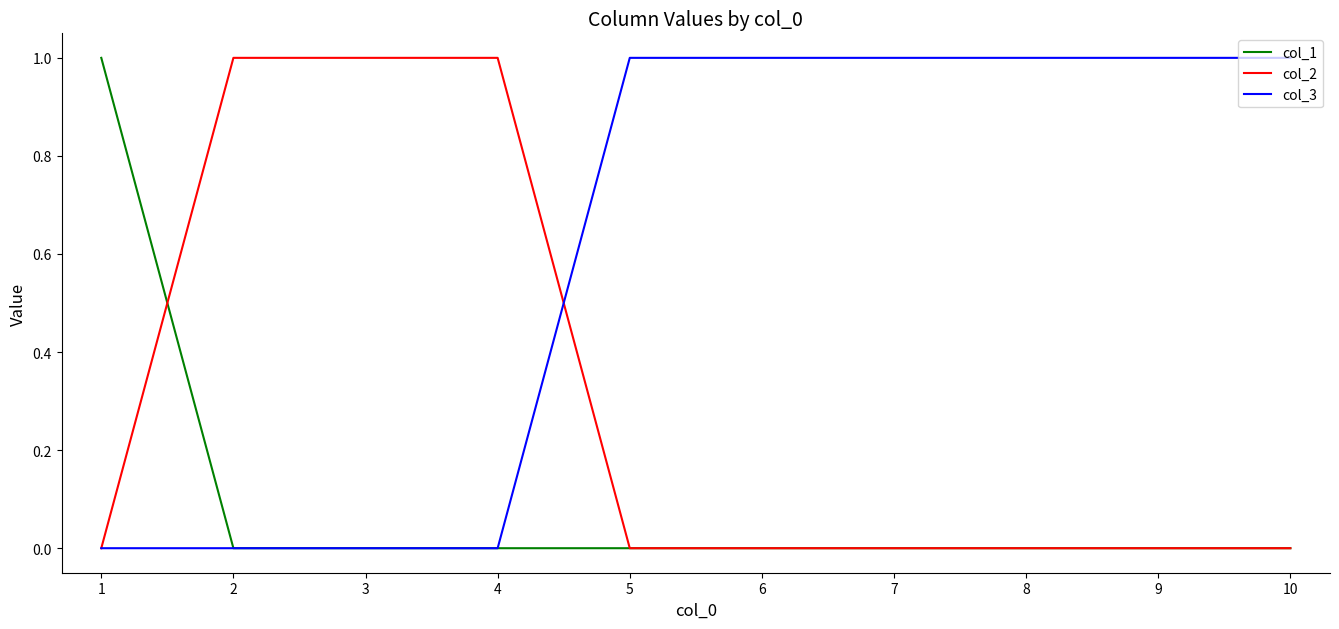

Rank the series by their average value, from highest to lowest.

col_3, col_2, col_1